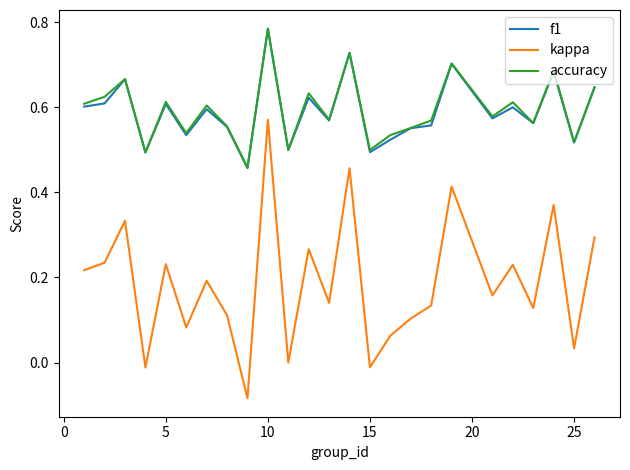

Which series has the largest range (max minus min)?

kappa